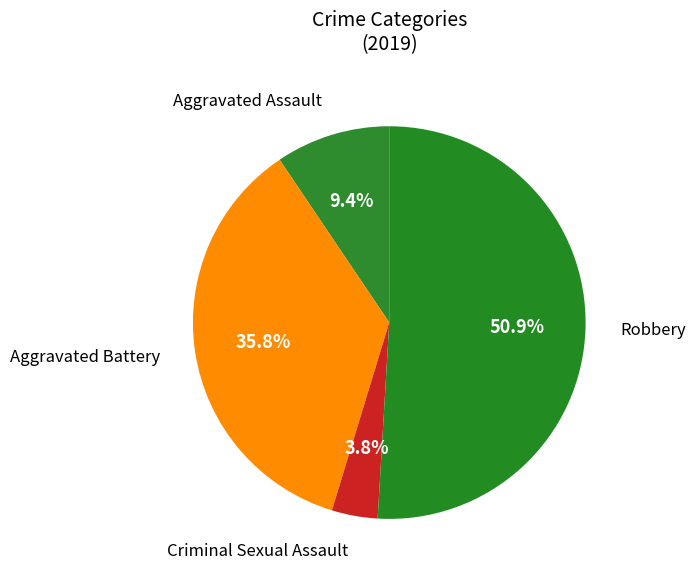

How many slices are in this pie chart?

4